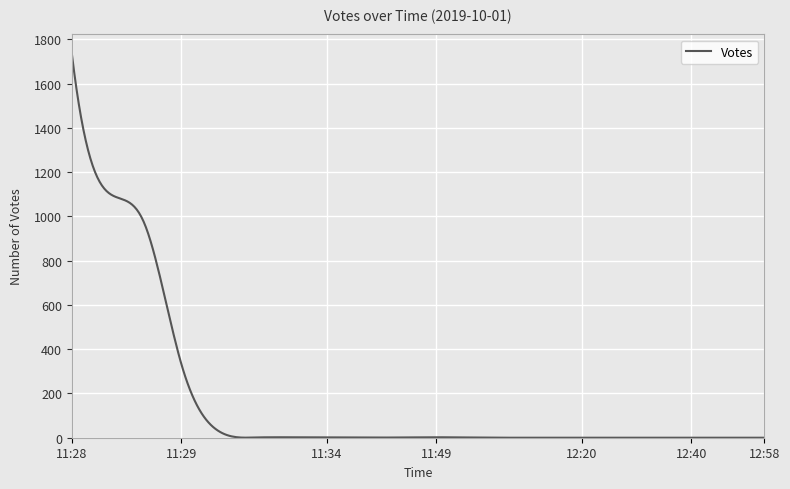

What is the difference between the maximum and minimum values?

1736.1